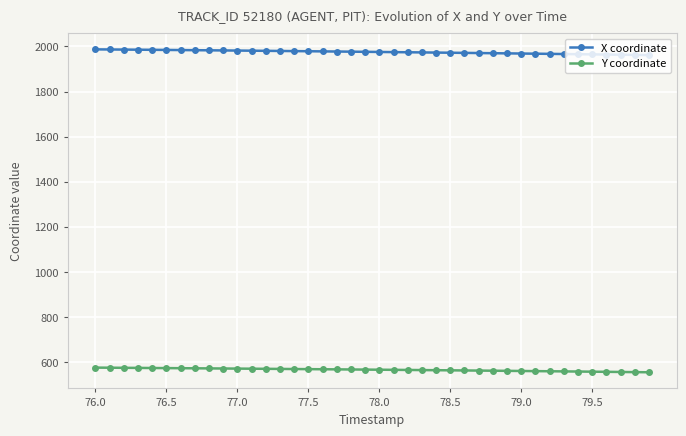

What is the difference between the second highest and second lowest values in the Y coordinate series?

19.6